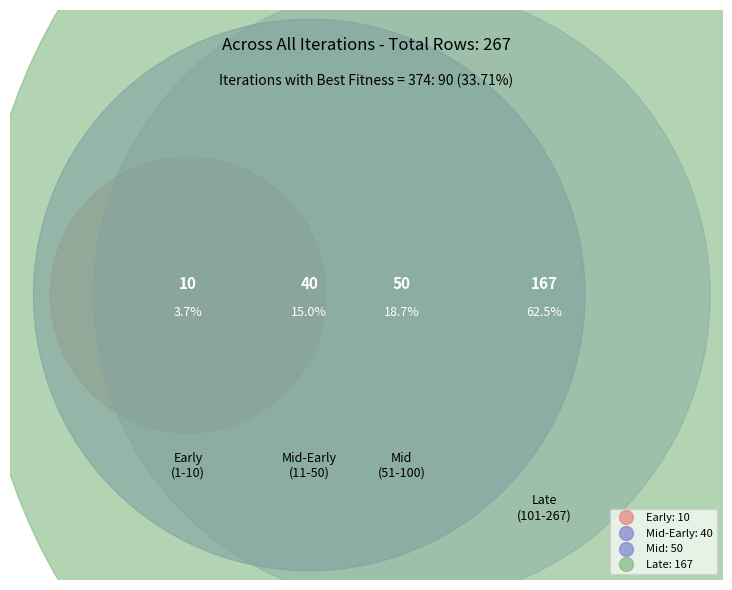

Does 7 account for over 50% of the chart?

No